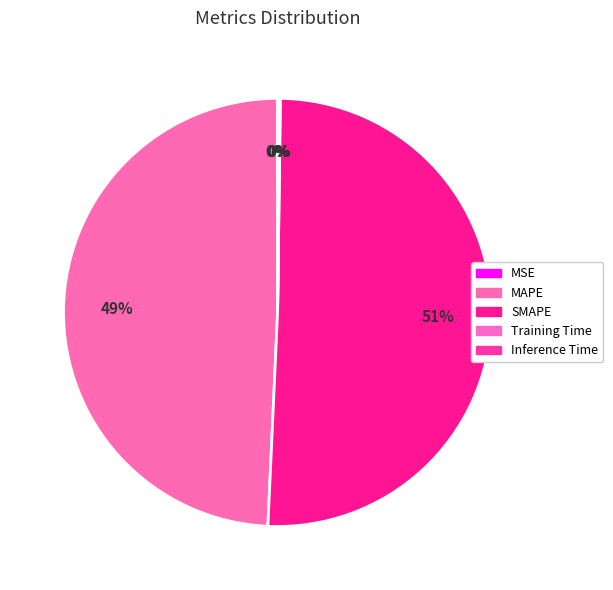

How many slices are in this pie chart?

5